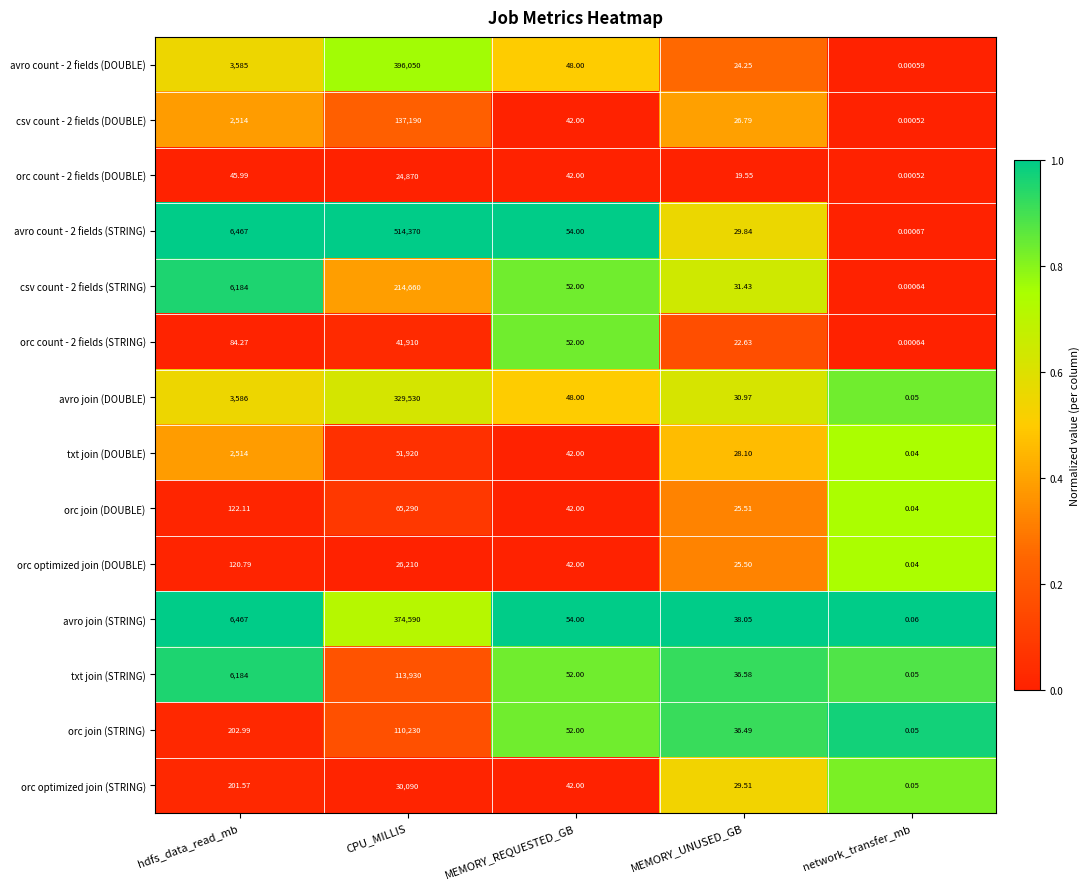

Where is avro count - 2 fields (DOUBLE) nearest to the value 198025?

hdfs_data_read_mb